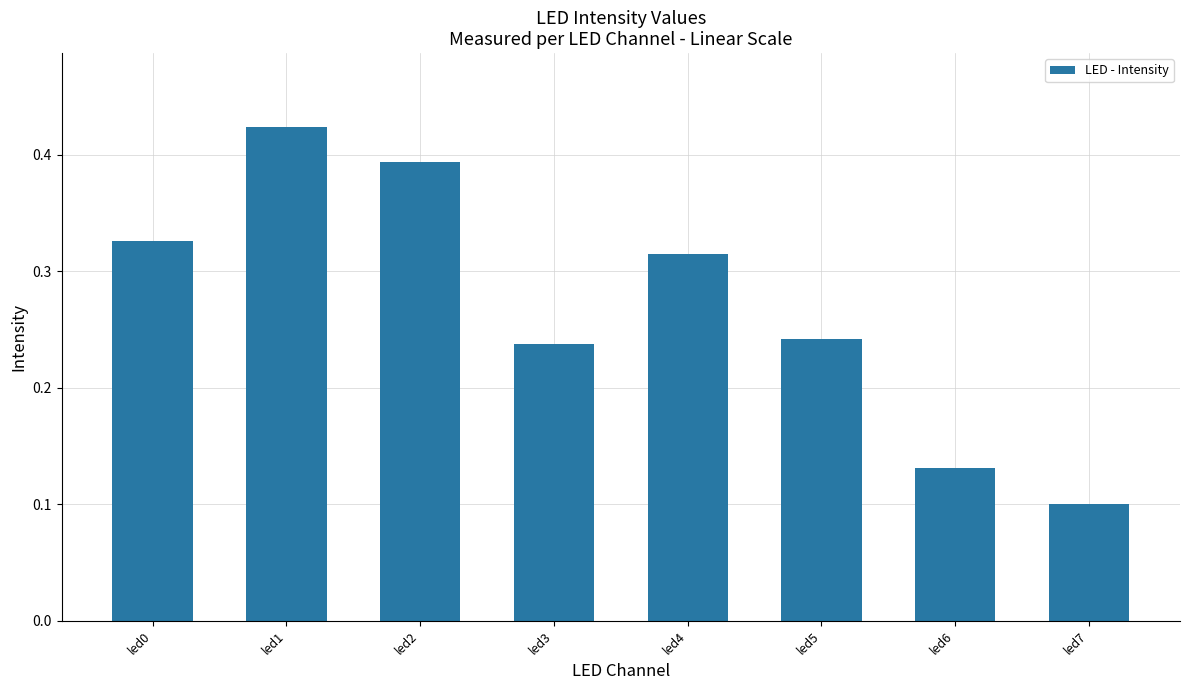

The value at led3 is 0.3. True or false?

False